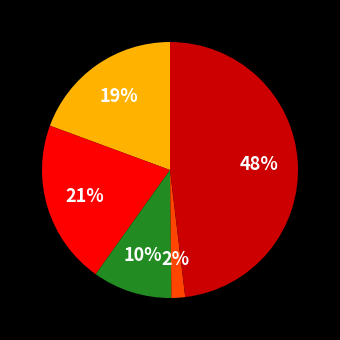

To the nearest percent, what is the average slice percentage?

20%